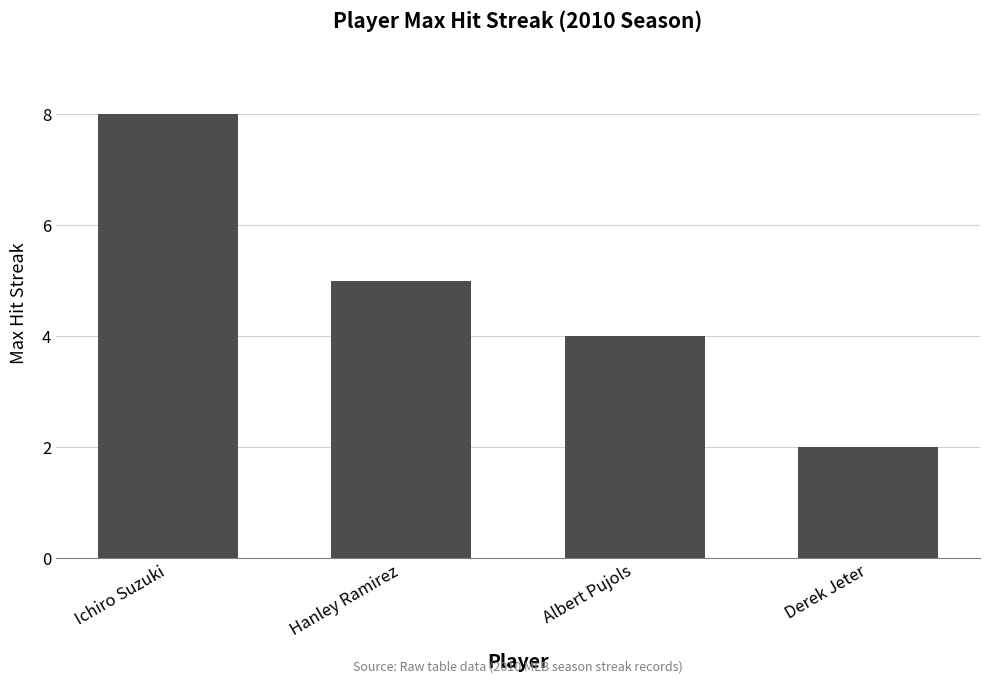

What is the minimum value shown in the chart?

2